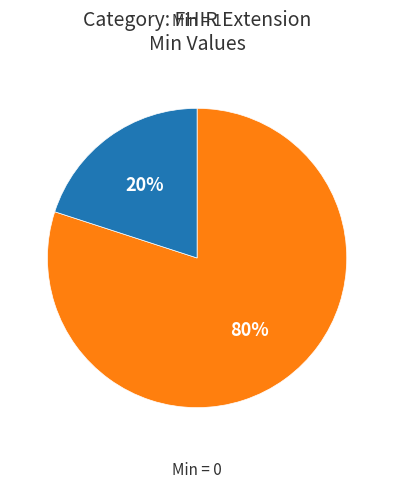

Is there any slice that represents more than half of the pie?

Yes